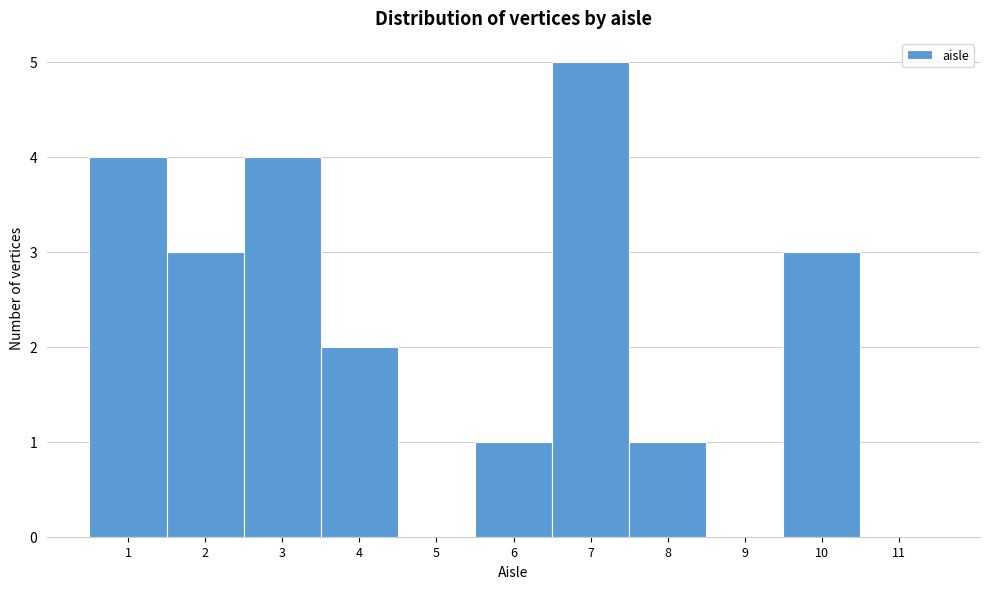

Over which range of the x-axis is the bar tallest?

6.5 to 7.5